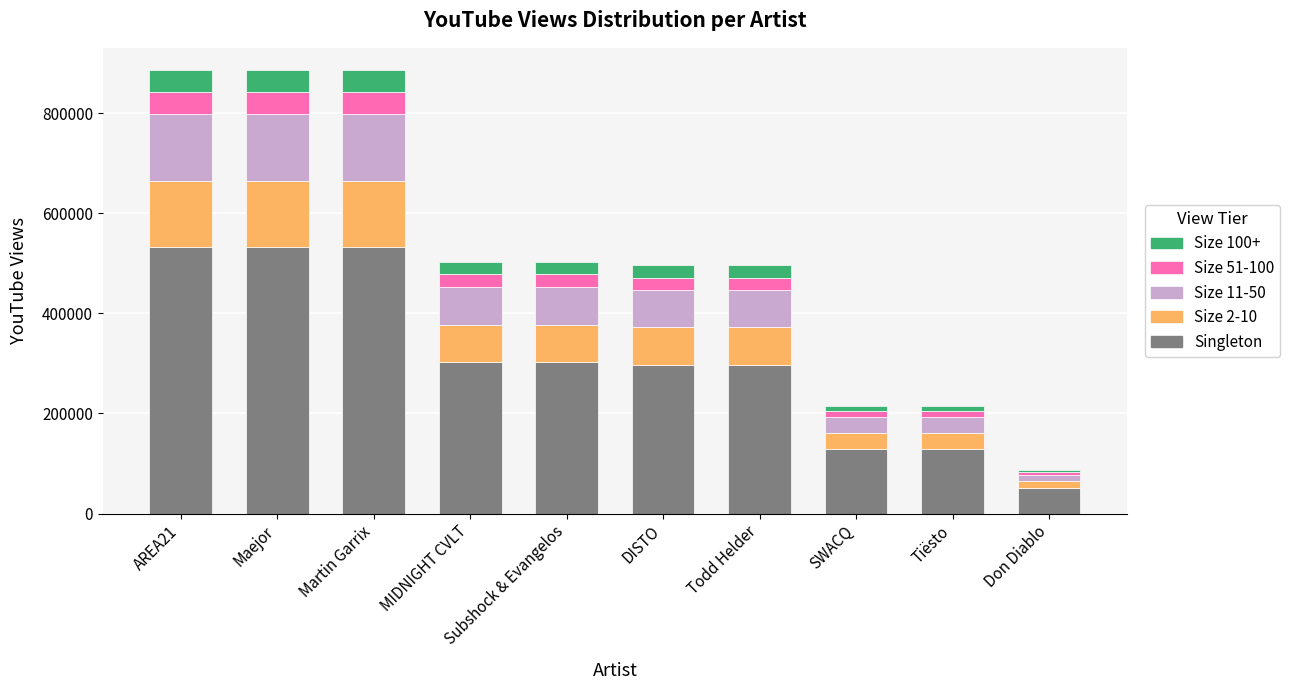

Does the chart contain stacked bars?

Yes